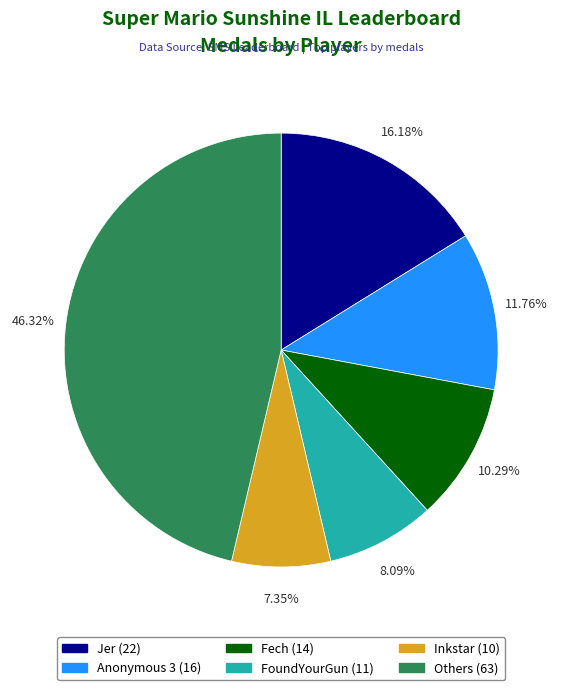

Is there any slice that represents more than half of the pie?

No